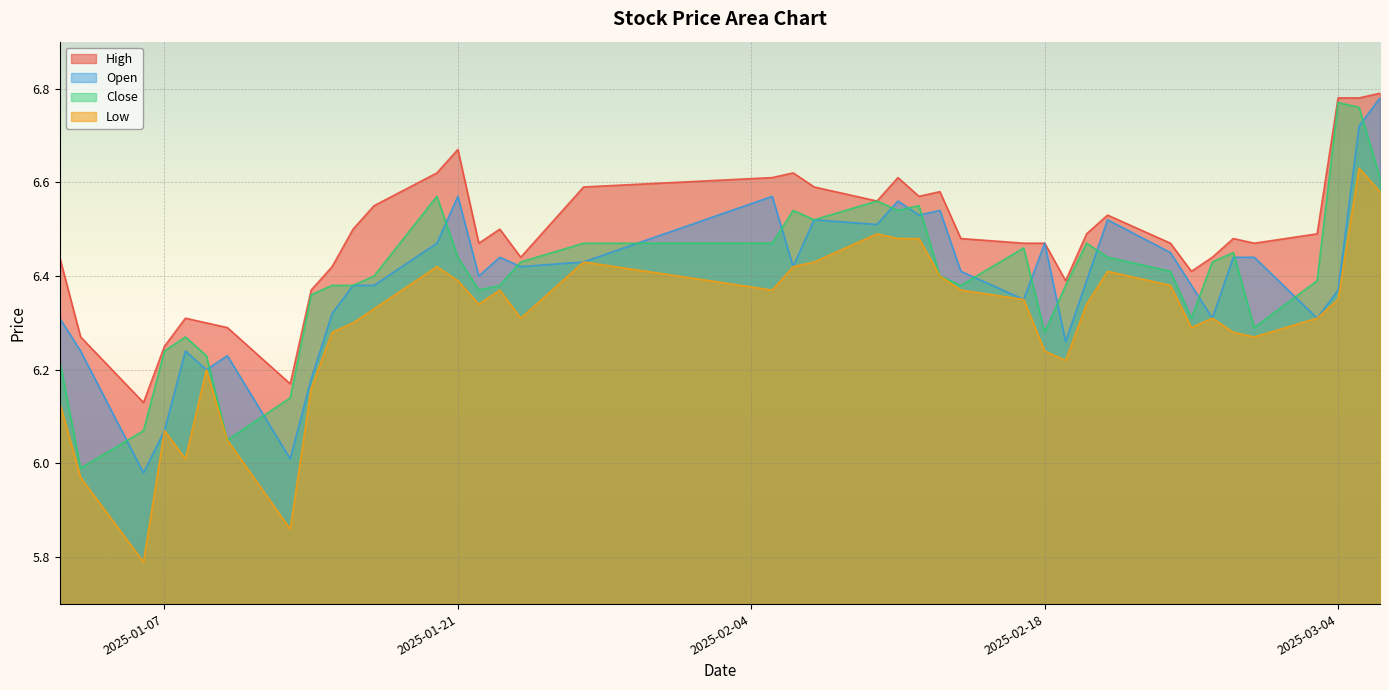

How many interior local valleys does the close series have?

9